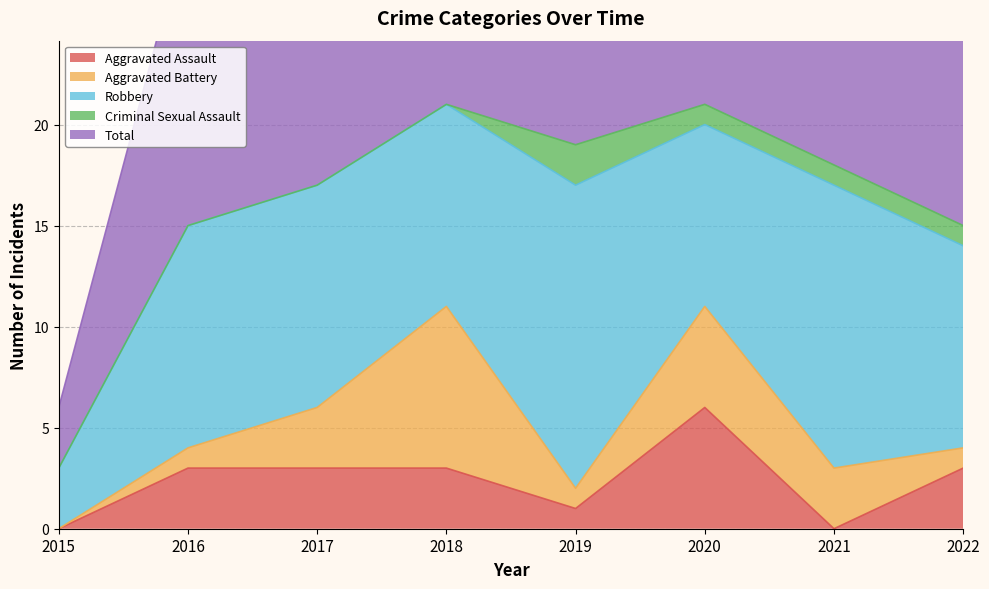

Reading left to right, list all the values displayed in this chart.

Aggravated Assault: 0	3	3	3	1	6	0	3
Aggravated Battery: 0	1	3	8	1	5	3	1
Robbery: 3	11	11	10	15	9	14	10
Criminal Sexual Assault: 0	0	0	0	2	1	1	1
Total: 3	15	17	21	20	21	18	15